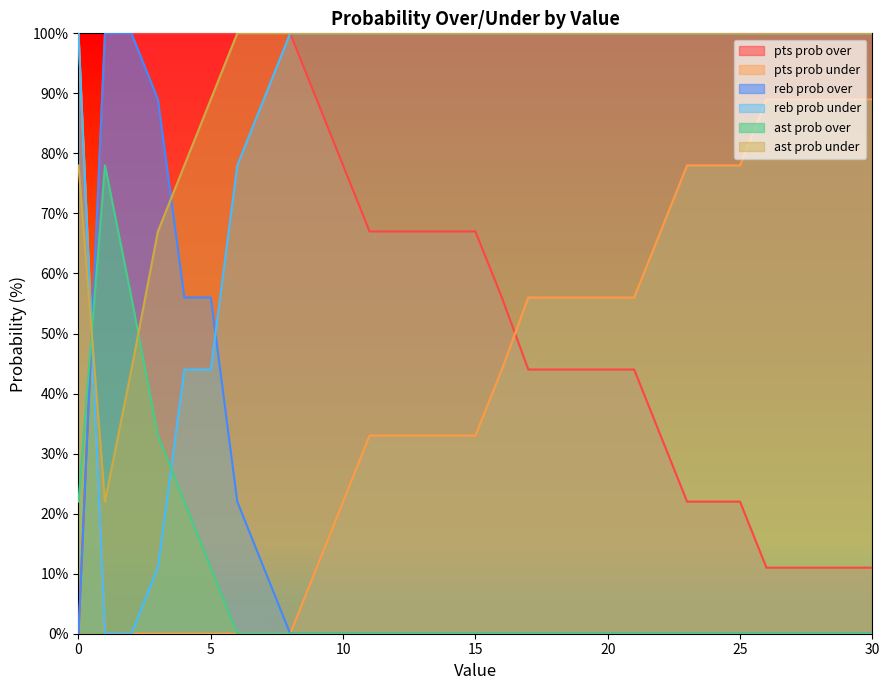

Reading left to right, extract all data points from this chart.

pts prob over: 0	100	100	100	100	100	100	100	100	89	78	67	67	67	67	67	56	44	44	44	44	44	33	22	22	22	11	11	11	11	11
pts prob under: 100	0	0	0	0	0	0	0	0	11	22	33	33	33	33	33	44	56	56	56	56	56	67	78	78	78	89	89	89	89	89
reb prob over: 0	100	100	89	56	56	22	11	0	0	0	0	0	0	0	0	0	0	0	0	0	0	0	0	0	0	0	0	0	0	0
reb prob under: 100	0	0	11	44	44	78	89	100	100	100	100	100	100	100	100	100	100	100	100	100	100	100	100	100	100	100	100	100	100	100
ast prob over: 22	78	56	33	22	11	0	0	0	0	0	0	0	0	0	0	0	0	0	0	0	0	0	0	0	0	0	0	0	0	0
ast prob under: 78	22	44	67	78	89	100	100	100	100	100	100	100	100	100	100	100	100	100	100	100	100	100	100	100	100	100	100	100	100	100